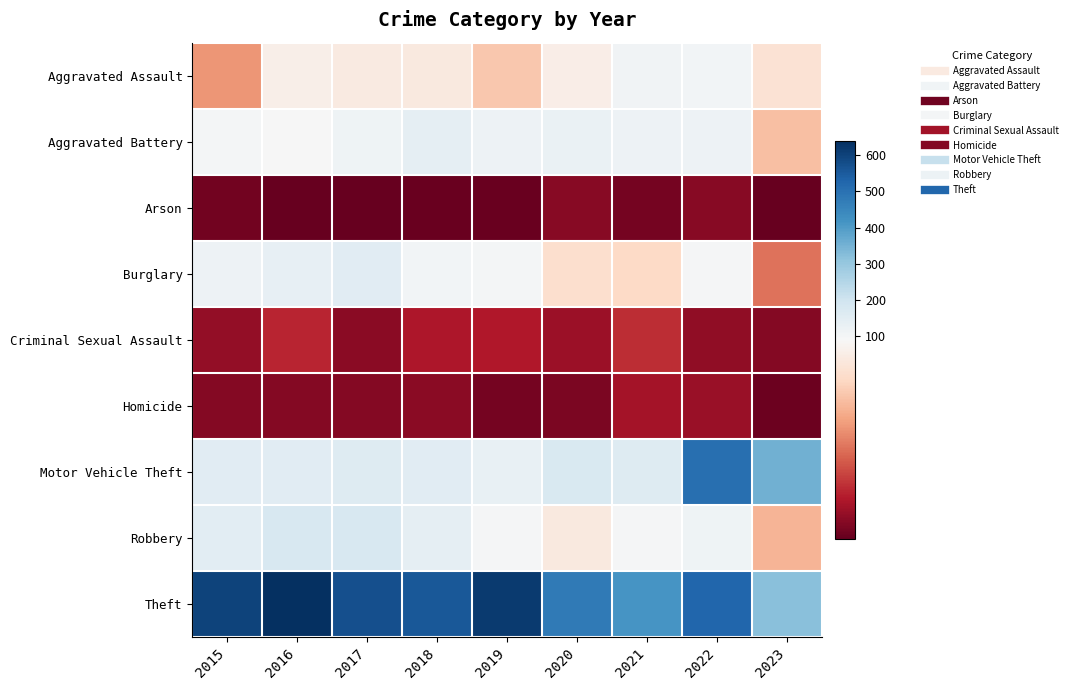

Count the number of data series in this chart.

9